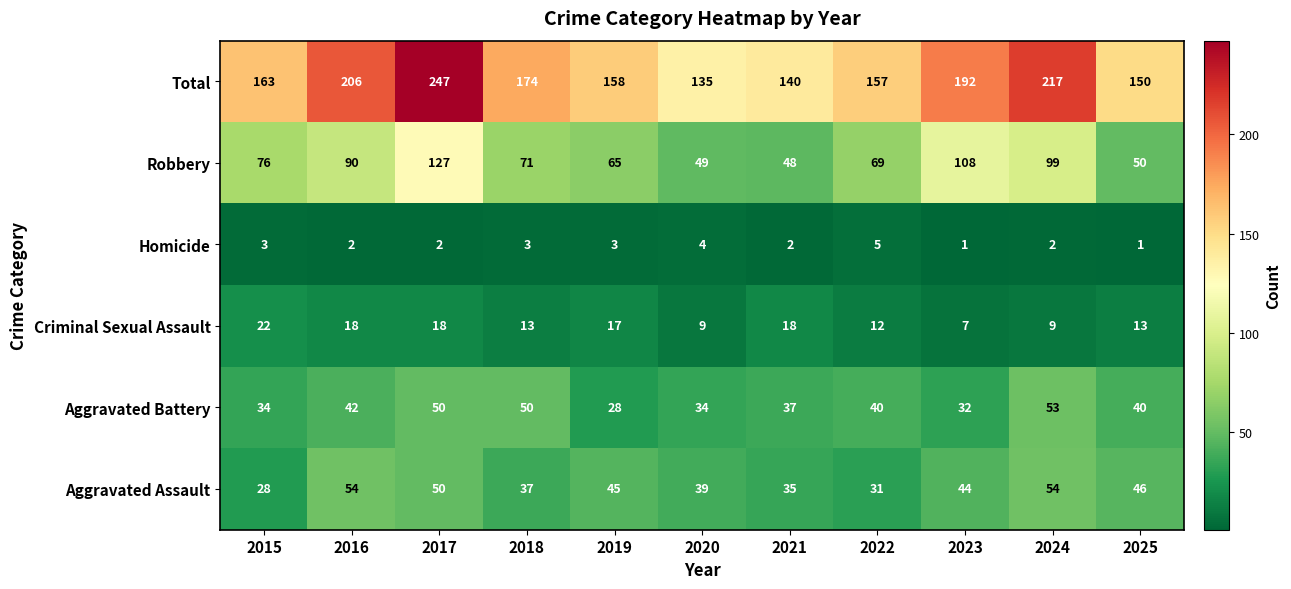

Is it true that Total equals 52 at 2015?

False